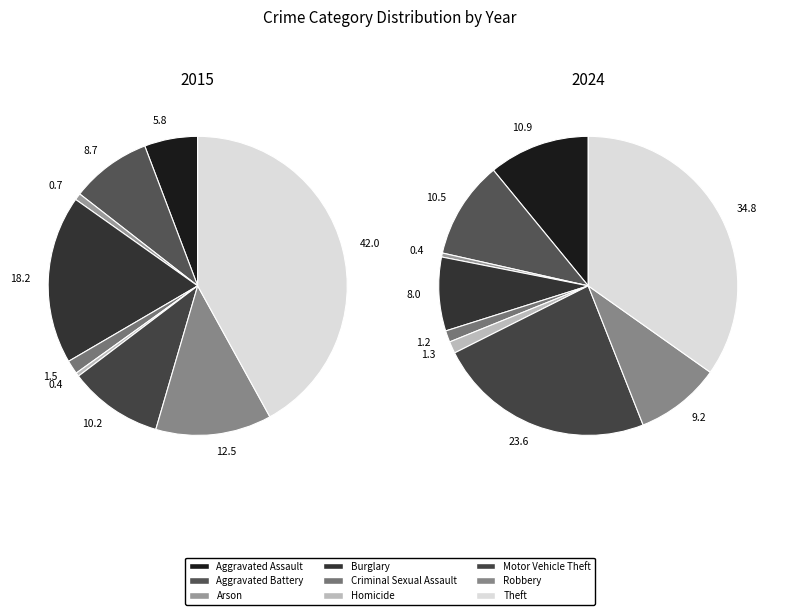

Rank the series by their average value, from lowest to highest.

values_2024, values_2015